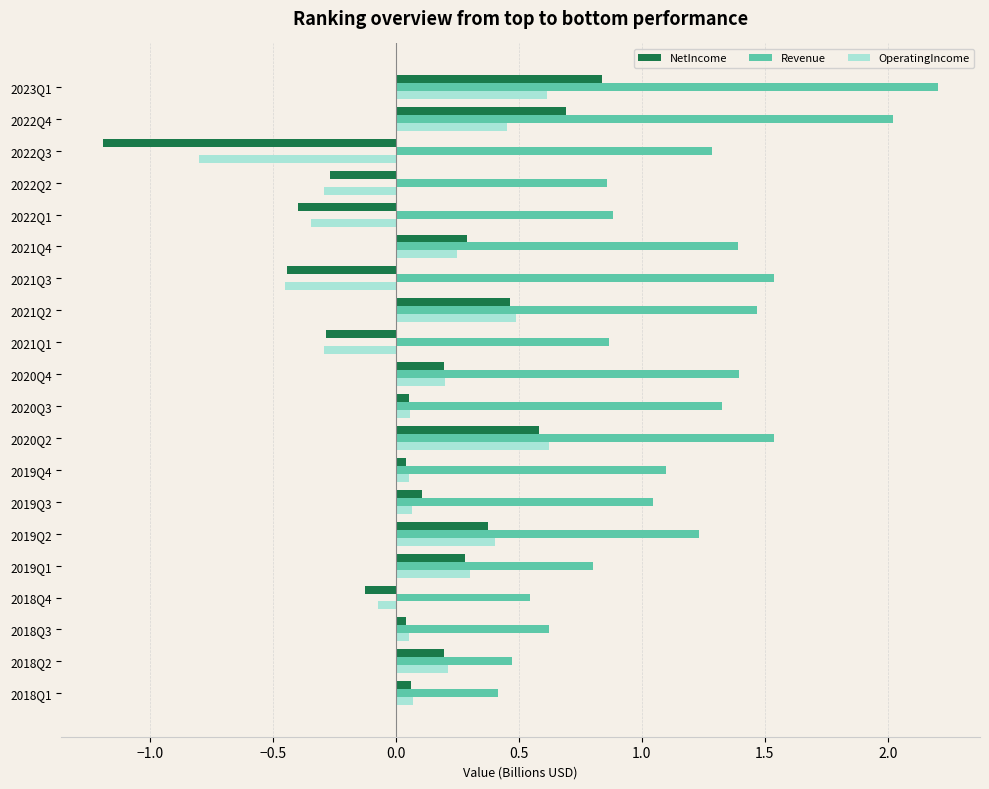

At which category is the sum across all series the highest?

2023Q1